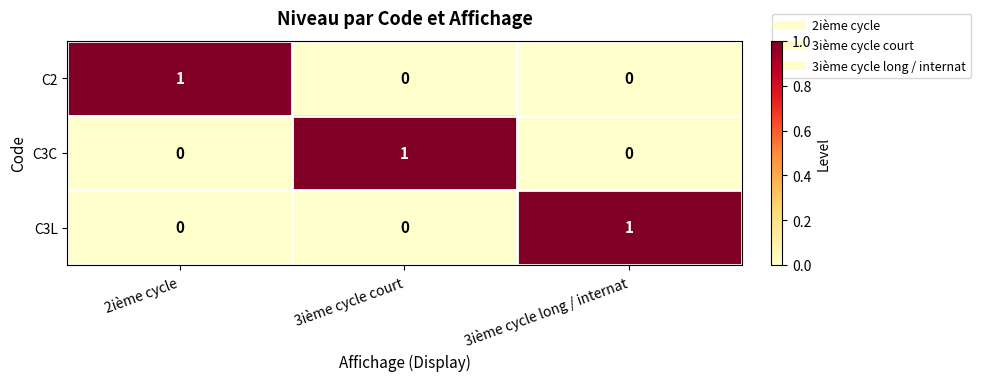

Count the C3L values in the range 0 to 1.

3